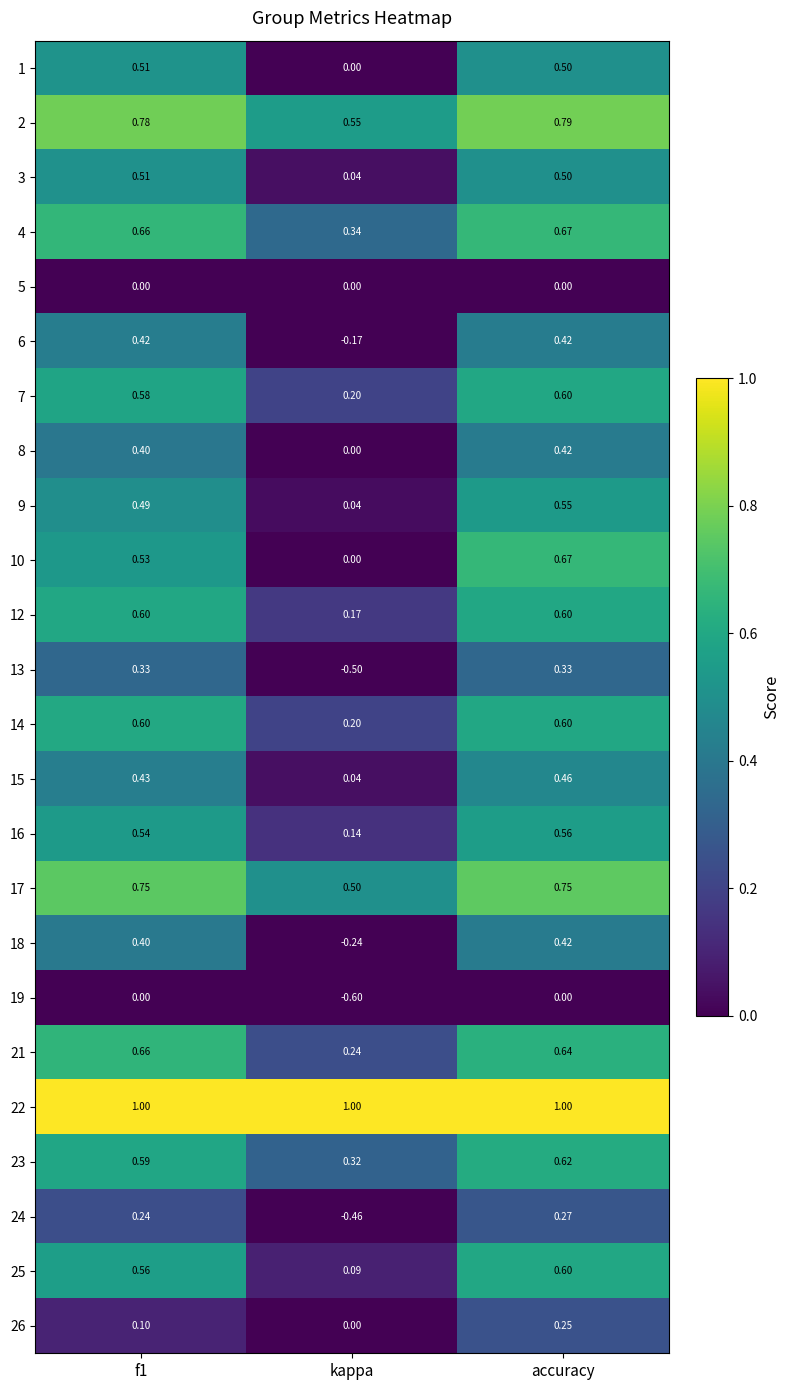

What is the total value across all series at f1?

11.7